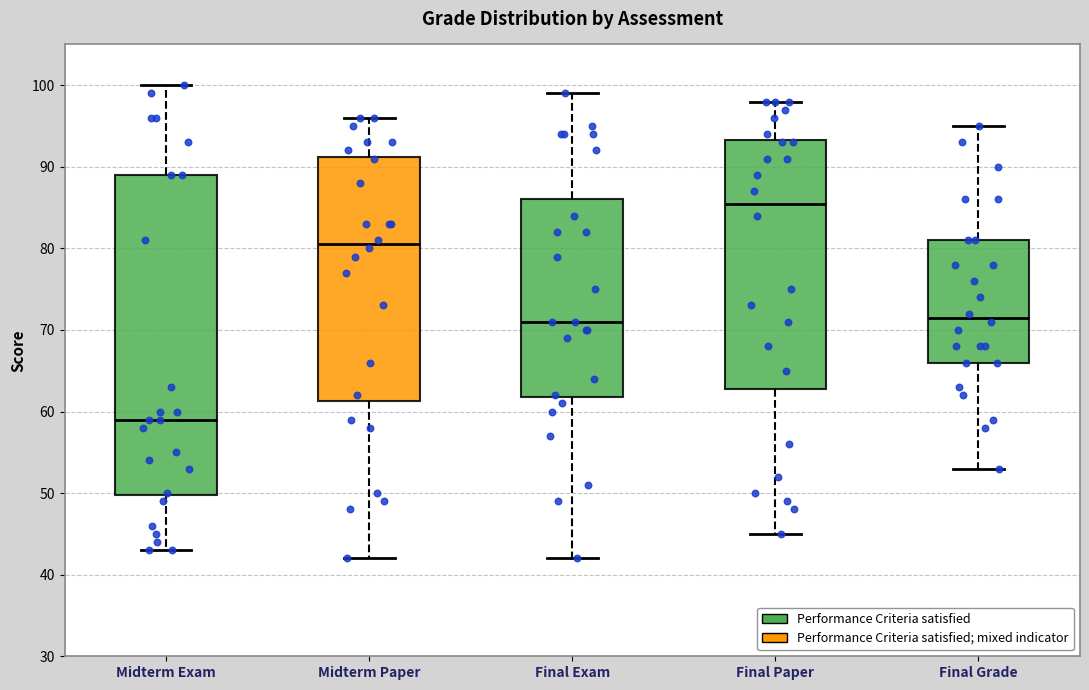

Where is the upper edge of the box for Final Grade on the y-axis? The values are not printed on the chart, so give them approximately, as read against the axis.

81